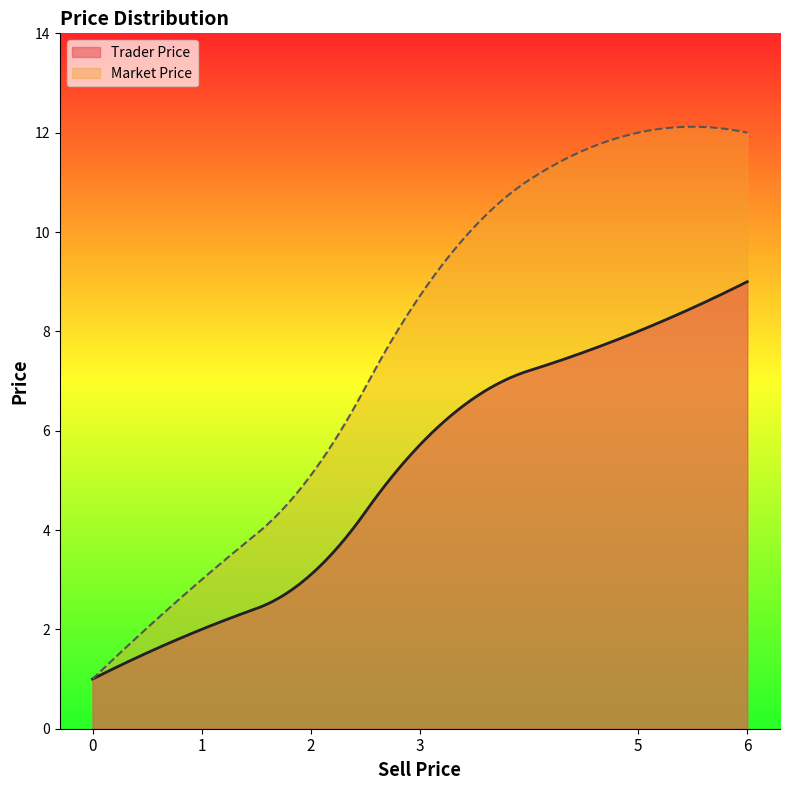

How many lines are shown in the chart?

2